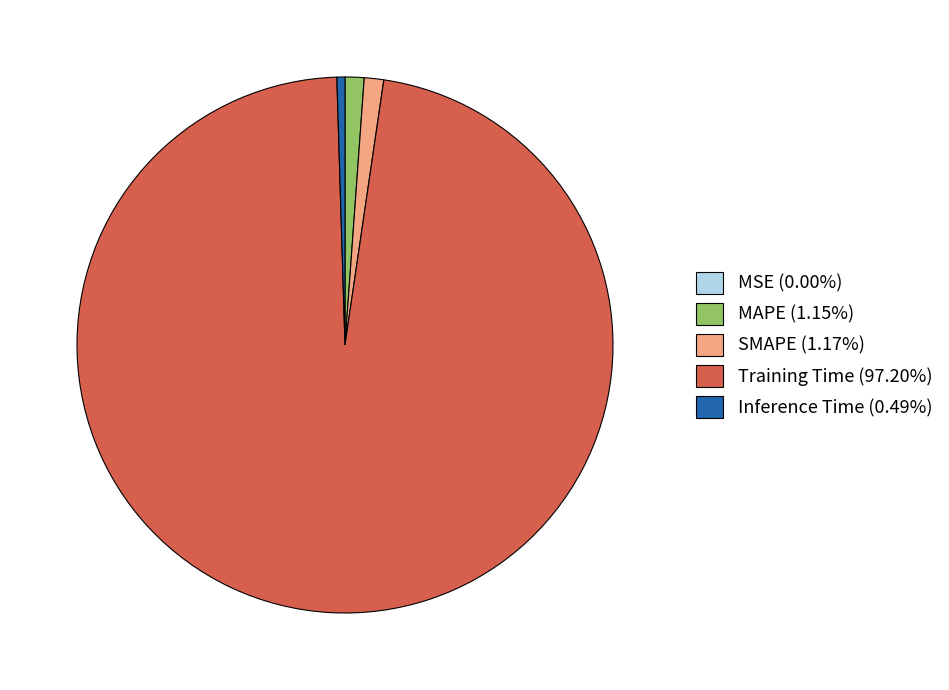

Does Training Time (97.20%) represent more than half of the total?

Yes